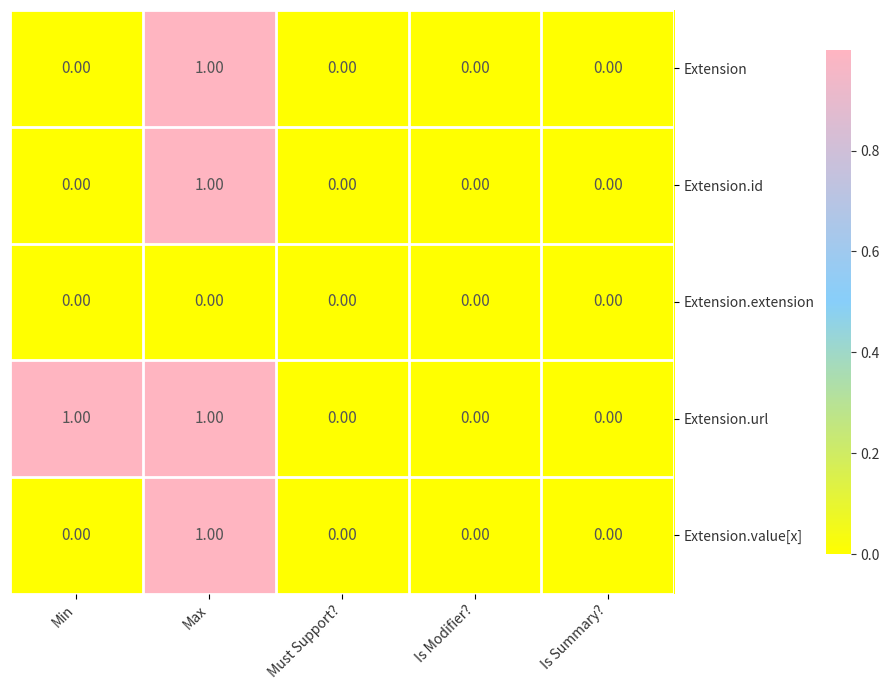

Which category has the highest value in the Extension.value[x] series?

Max